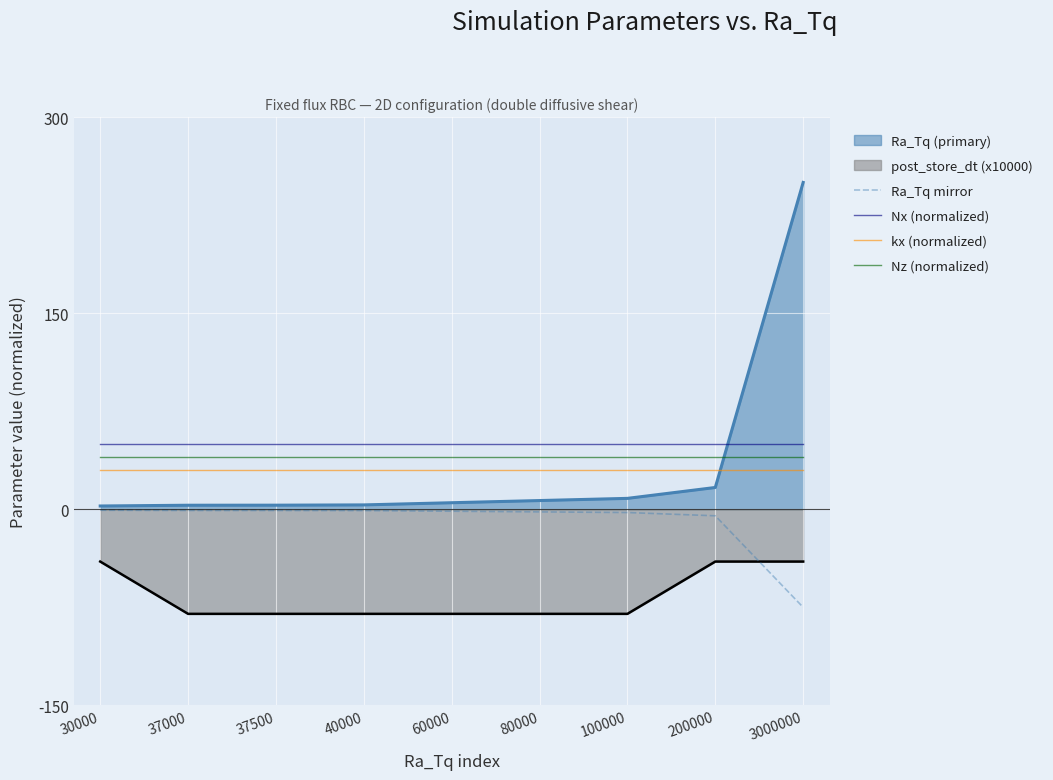

True or false: Ra_Tq mirror and Nx (normalized) cross at least once.

False